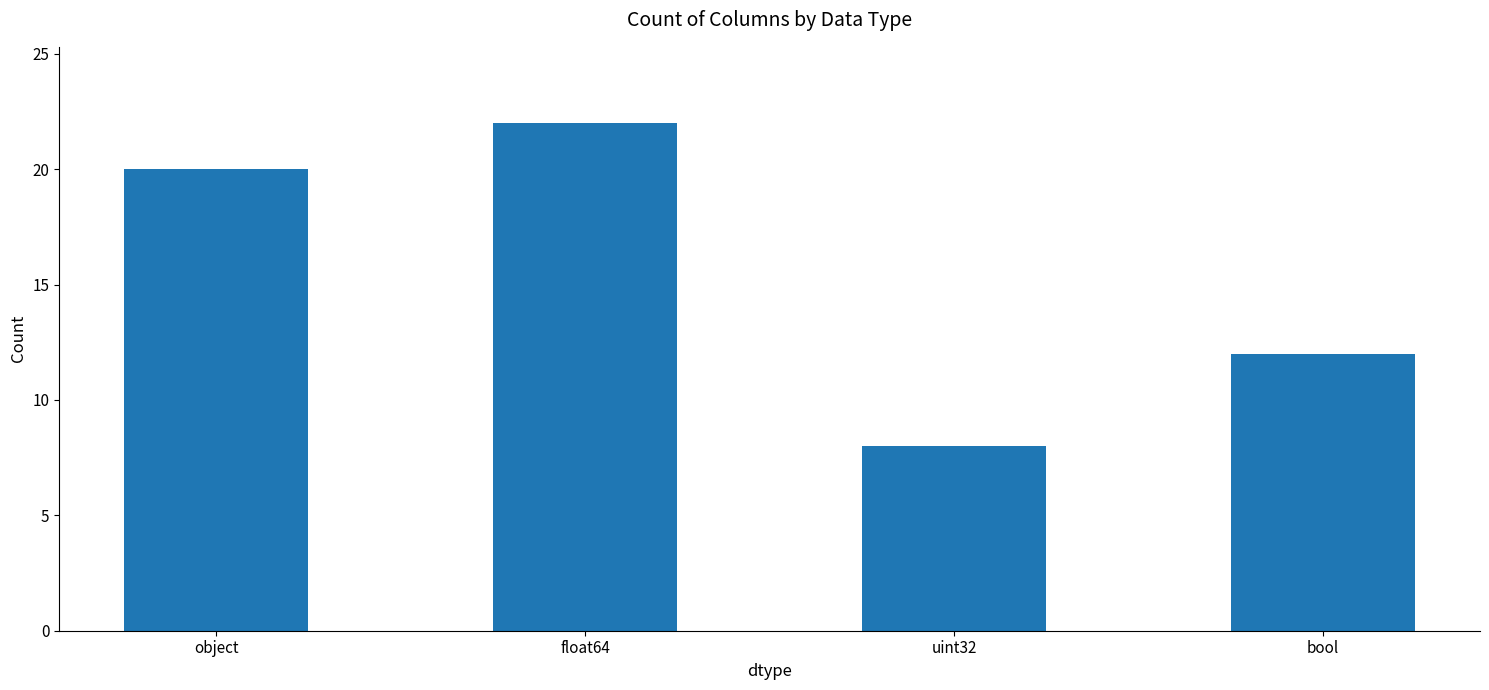

Read the value at bool, to the nearest 10.

10